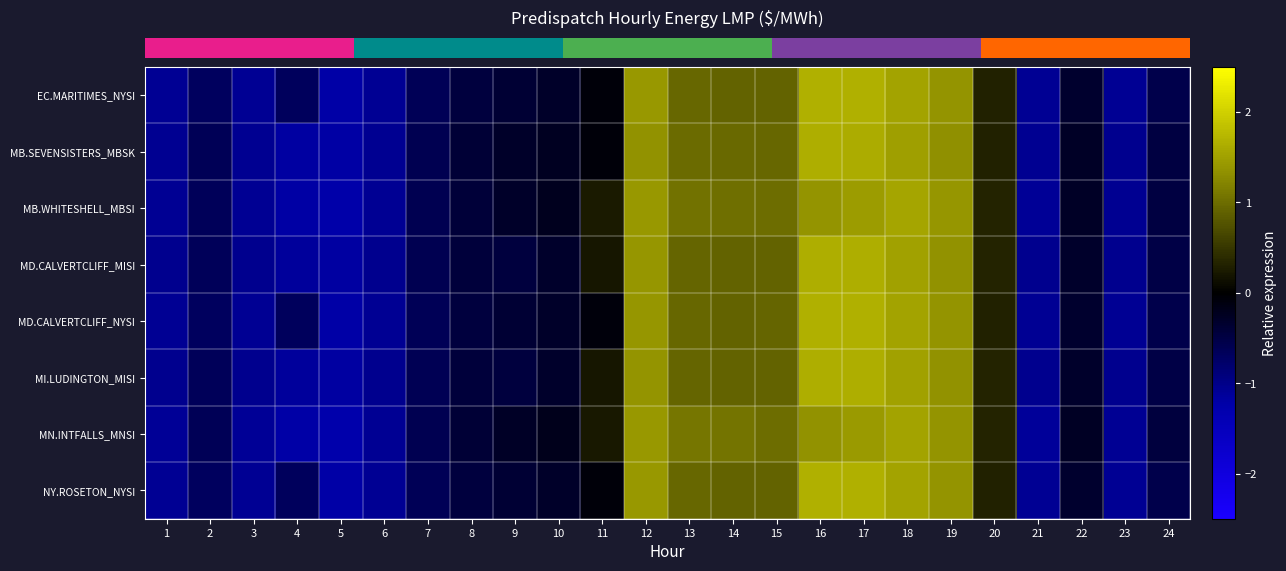

Which series has the largest range (max minus min)?

row_4